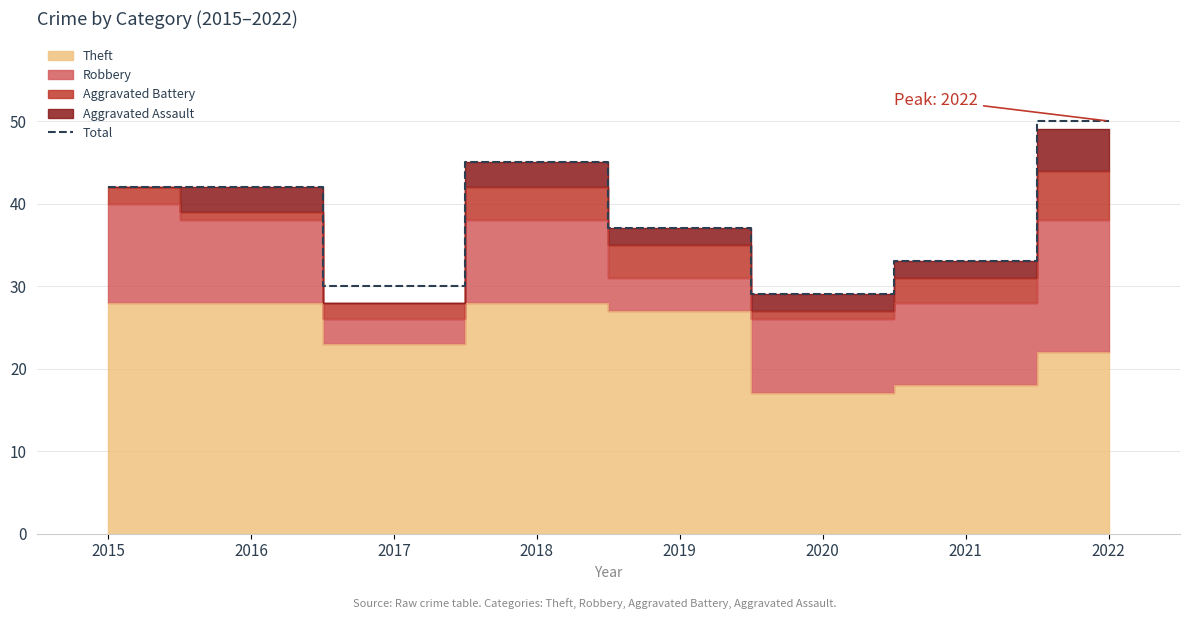

Is it true that the value at 2015 is 61?

False